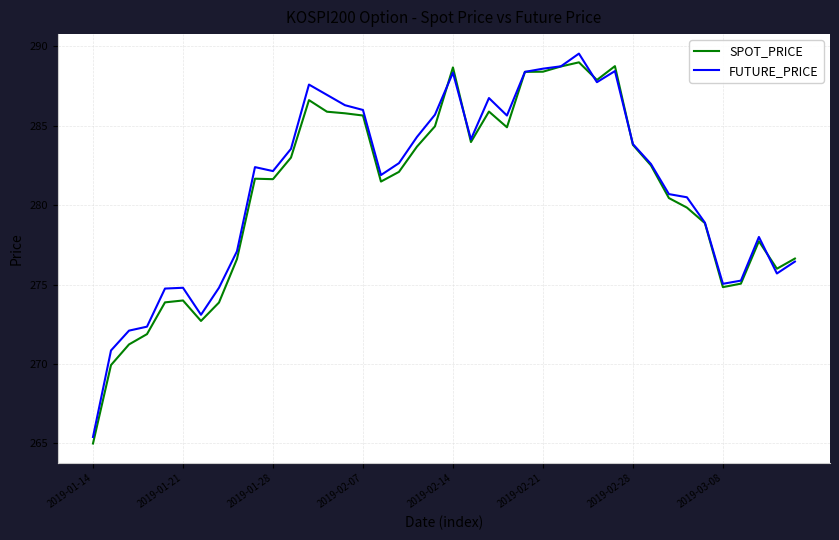

Rank the series by their maximum value, from lowest to highest.

SPOT_PRICE, FUTURE_PRICE